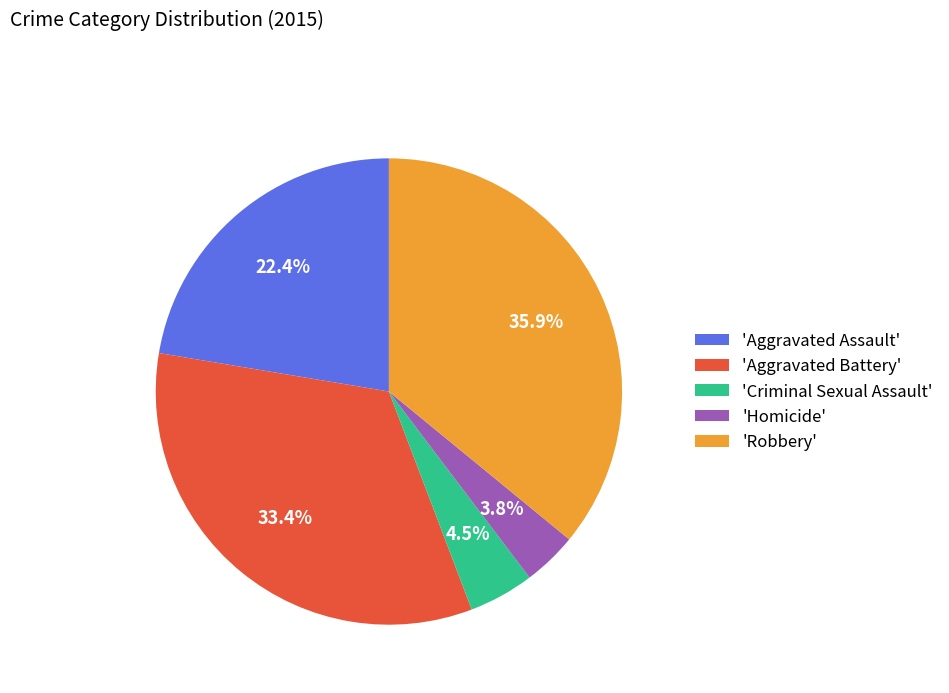

Rank the categories by value from lowest to highest.

'Homicide', 'Criminal Sexual Assault', 'Aggravated Assault', 'Aggravated Battery', 'Robbery'